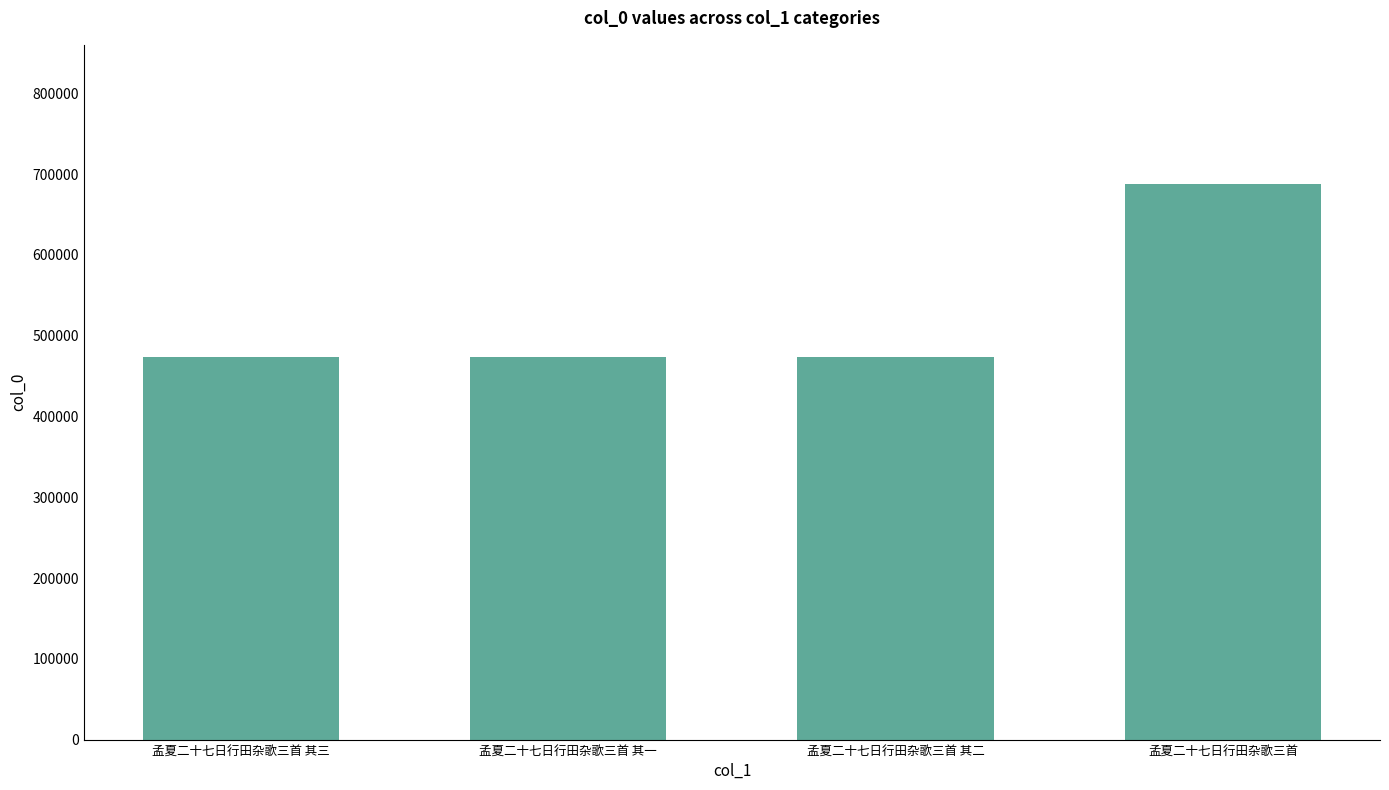

True or false: the data shows 173386 at 孟夏二十七日行田杂歌三首.

False